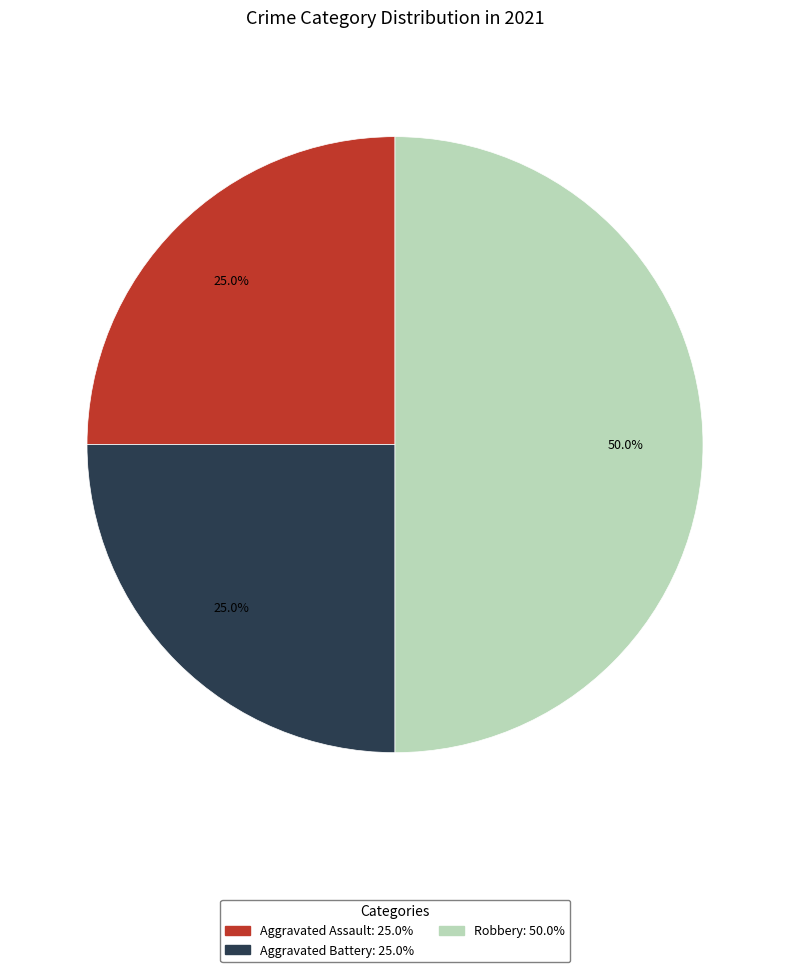

How many slices are in this pie chart?

3